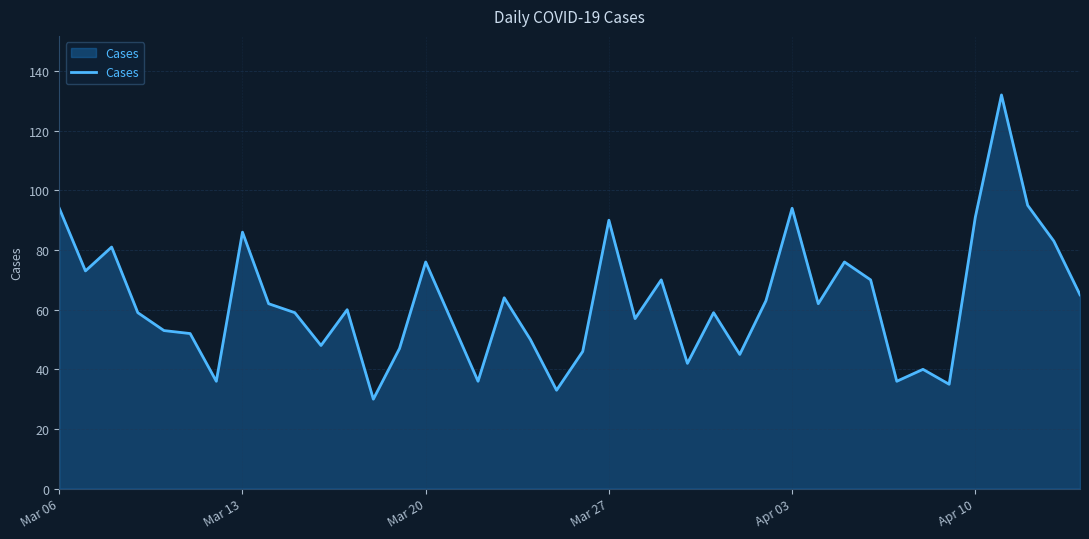

What is the smallest value displayed?

30